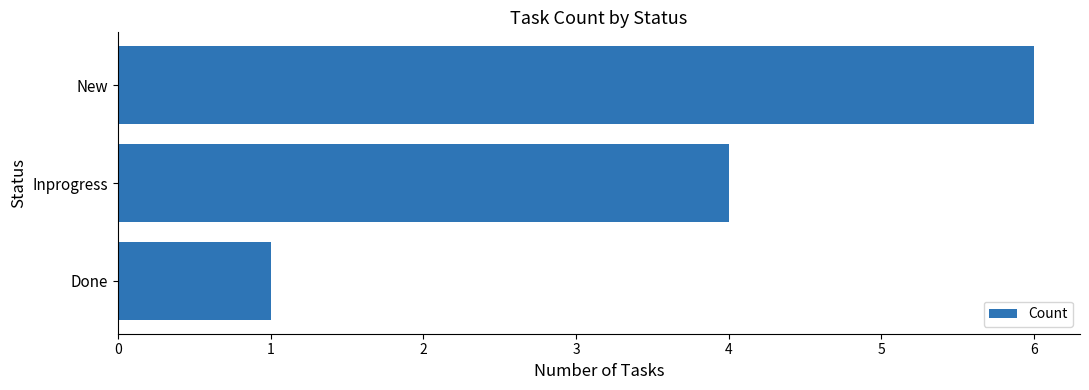

Rank the categories by value from highest to lowest.

New, Inprogress, Done